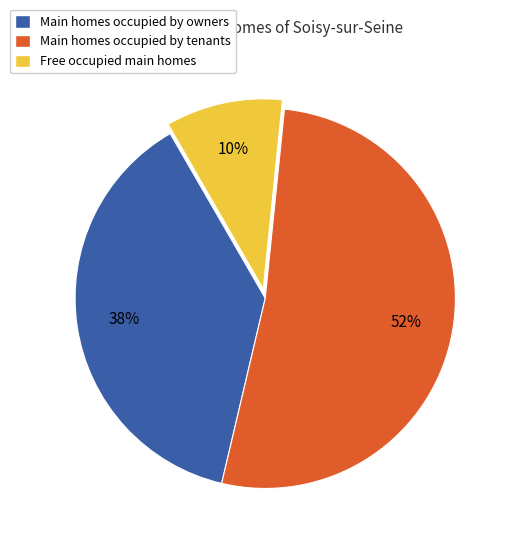

Is there any slice that represents more than half of the pie?

Yes